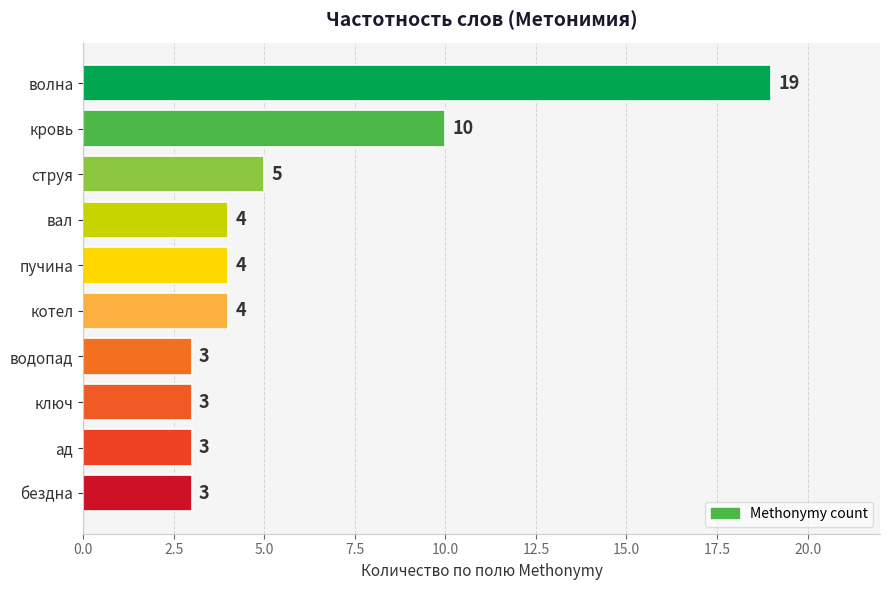

What is the greatest value displayed?

19